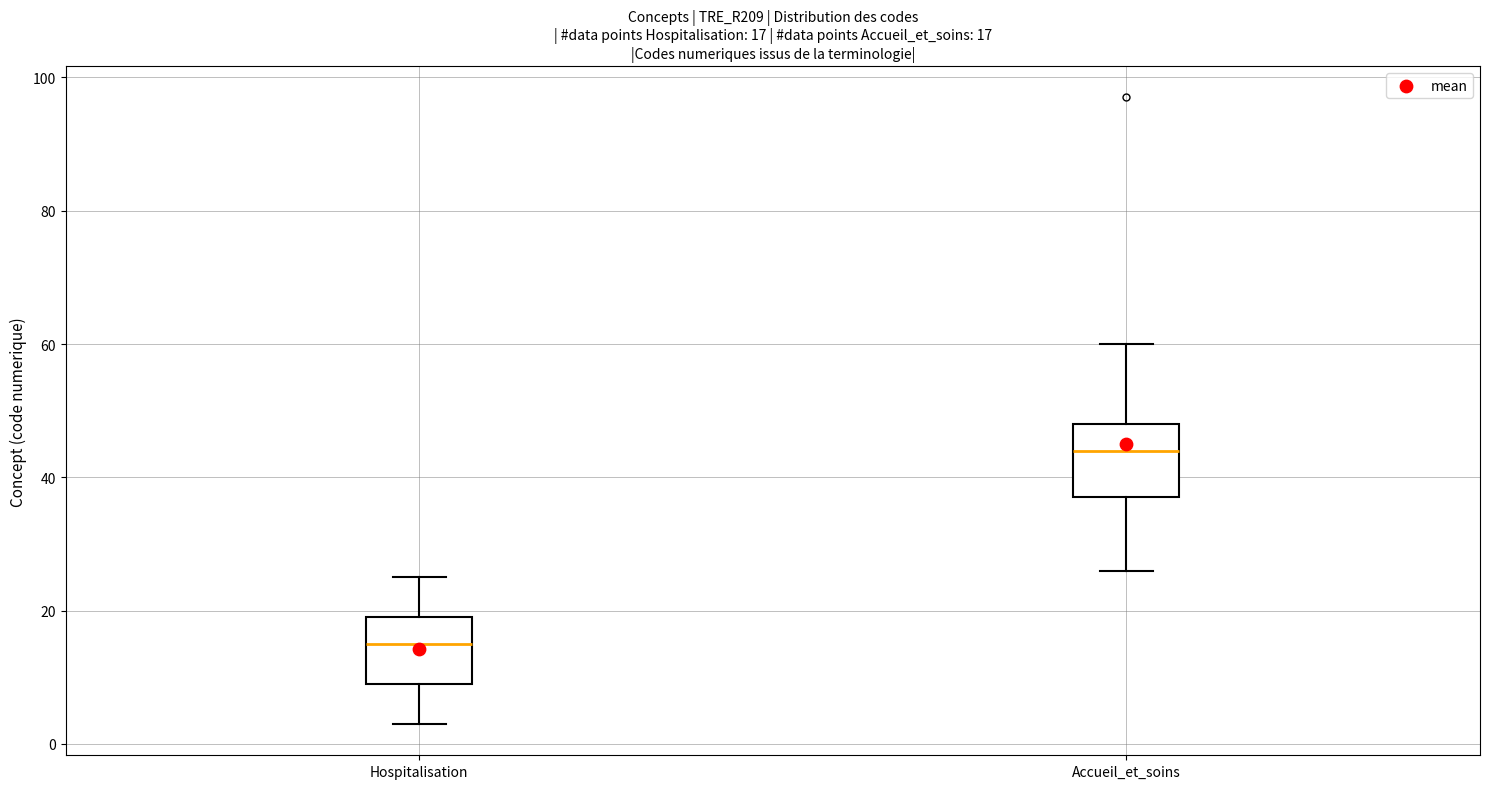

Which box's median line is the lowest?

Hospitalisation